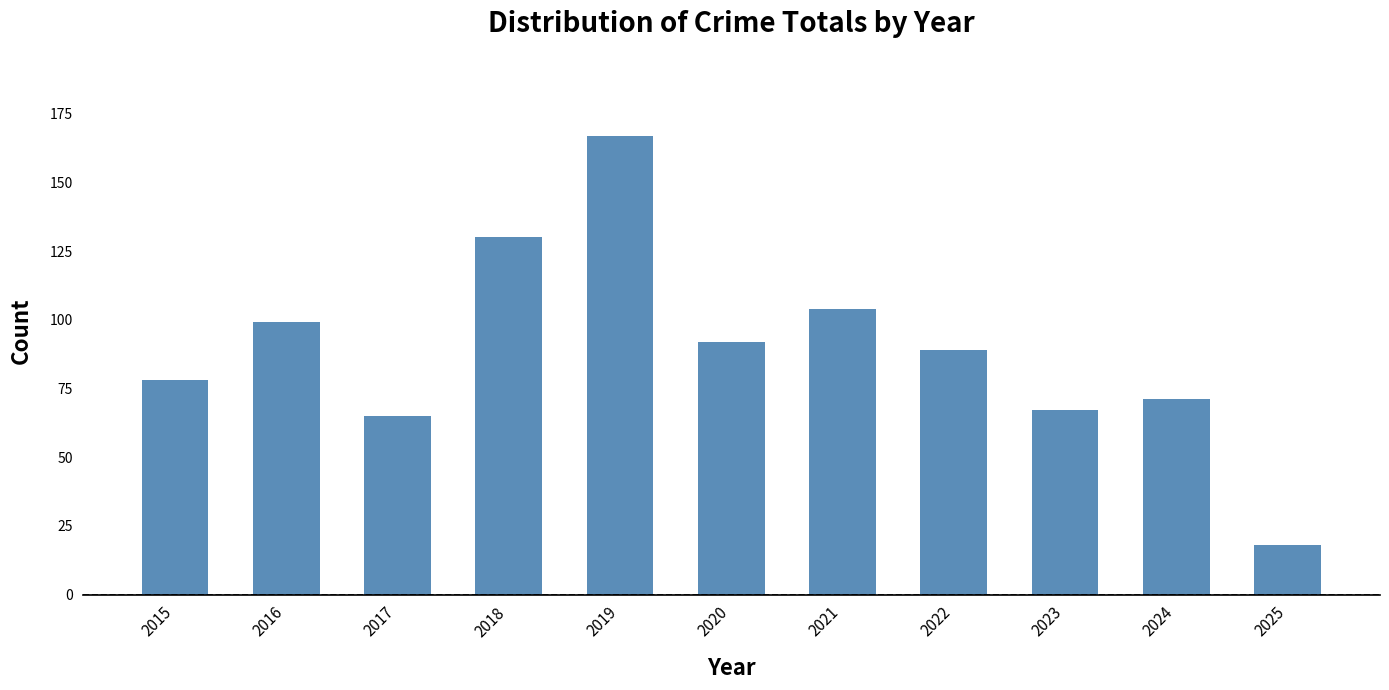

Reading left to right, transcribe all the data shown in this chart.

2015=78	2016=99	2017=65	2018=130	2019=167	2020=92	2021=104	2022=89	2023=67	2024=71	2025=18